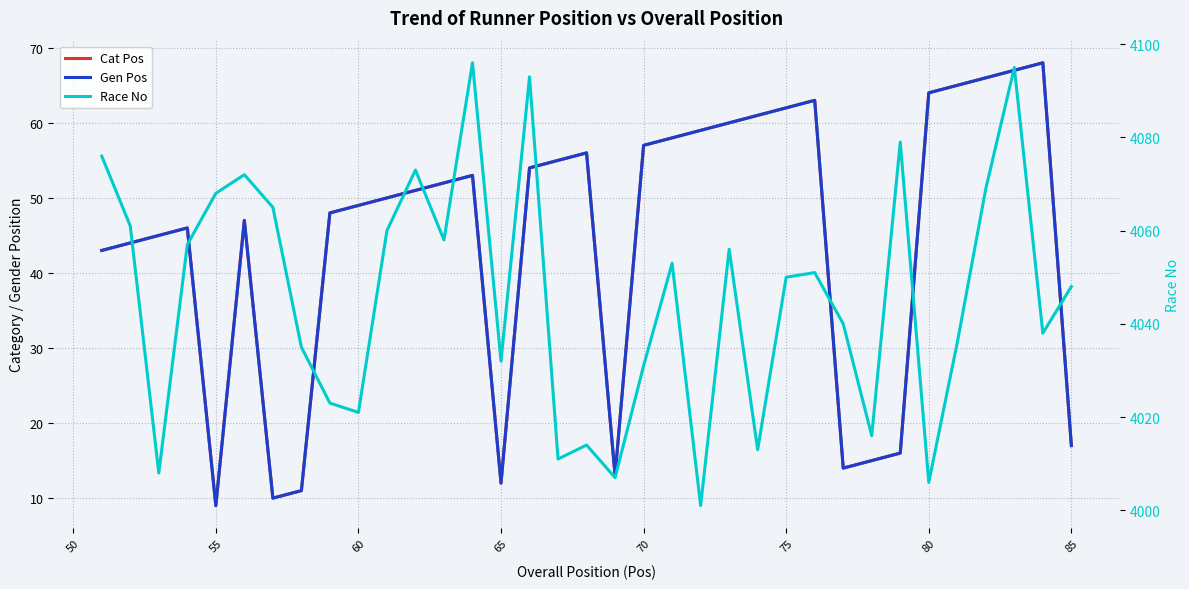

Is the value of Gen Pos at 60 greater than the value of Race No at 28?

No